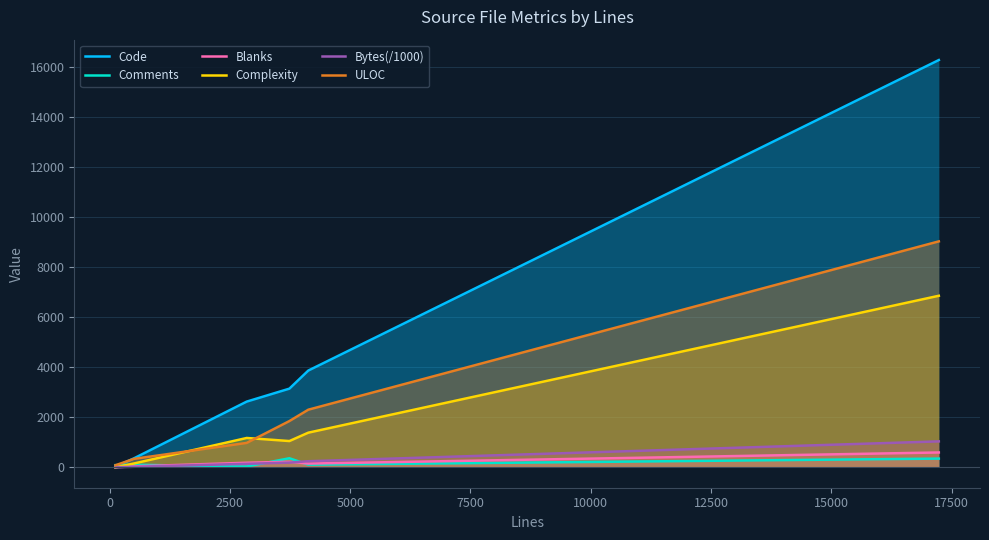

Reading left to right, list all the values displayed in this chart.

Code: 23.0	361.0	2630.0	3148.0	3871.0	16291.0
Comments: 89.0	104.0	35.0	364.0	107.0	350.0
Blanks: 8.0	40.0	184.0	224.0	151.0	595.0
Complexity: 0.0	155.0	1175.0	1052.0	1387.0	6863.0
Bytes(/1000): 4.1	22.5	141.4	189.1	245.6	1038.6
ULOC: 84.0	339.0	978.0	1851.0	2306.0	9038.0